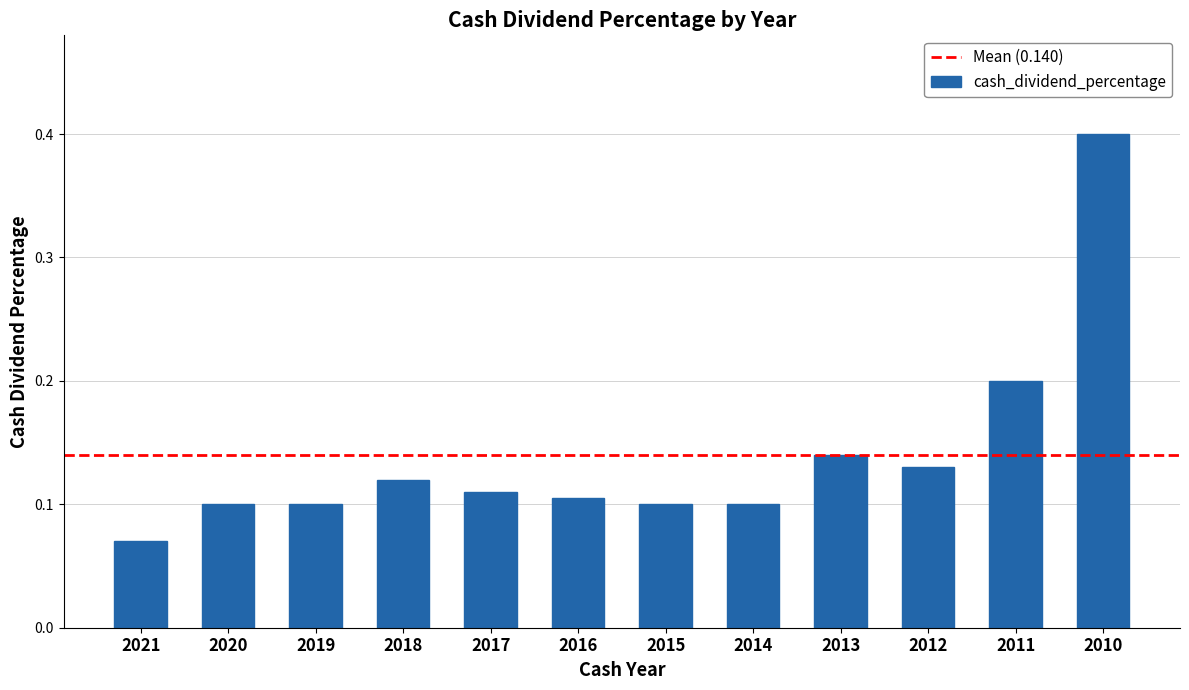

Between 2017 and 2020, which is larger?

2017